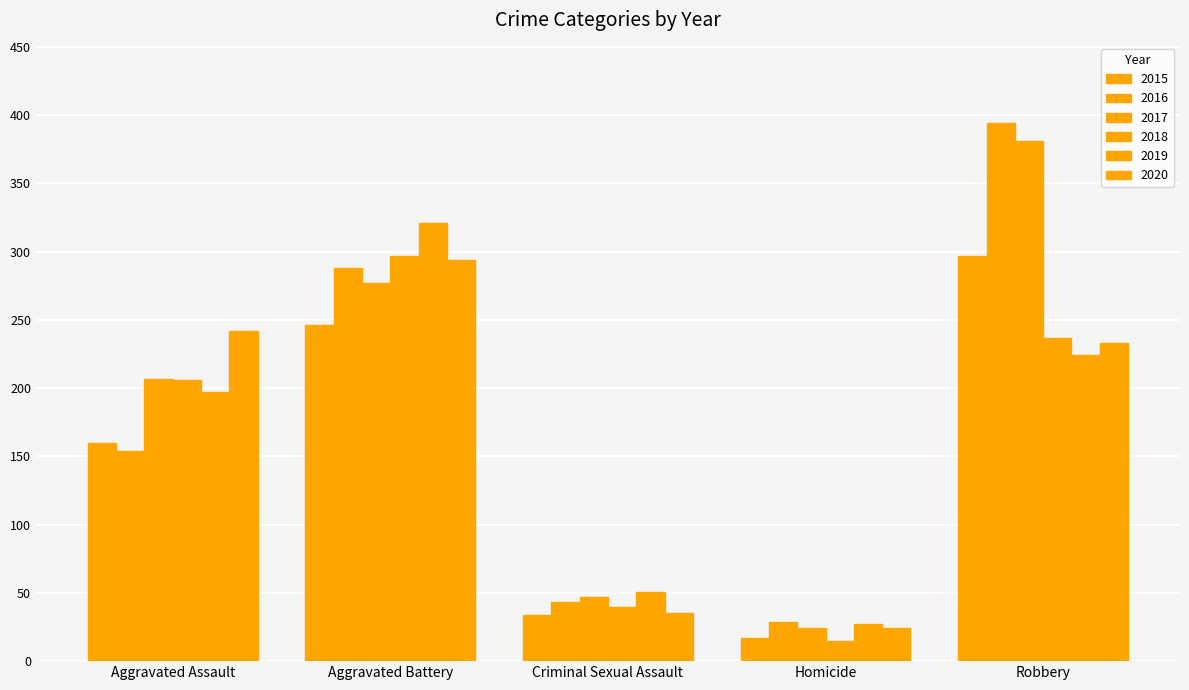

Which series has the widest spread of values?

2016